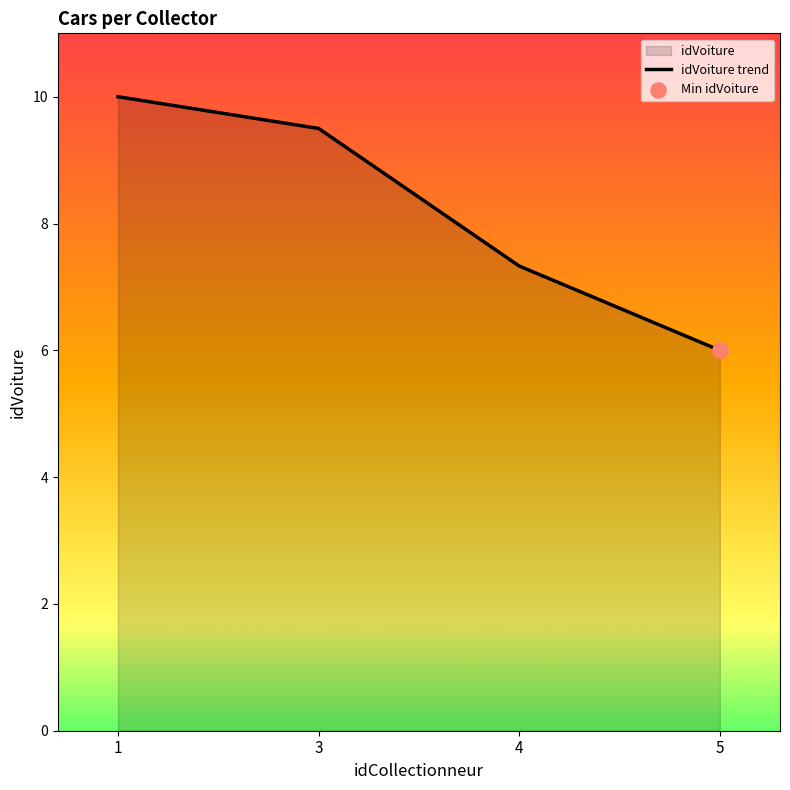

What is the ratio of the value at 3 to the value at 4?

1.3